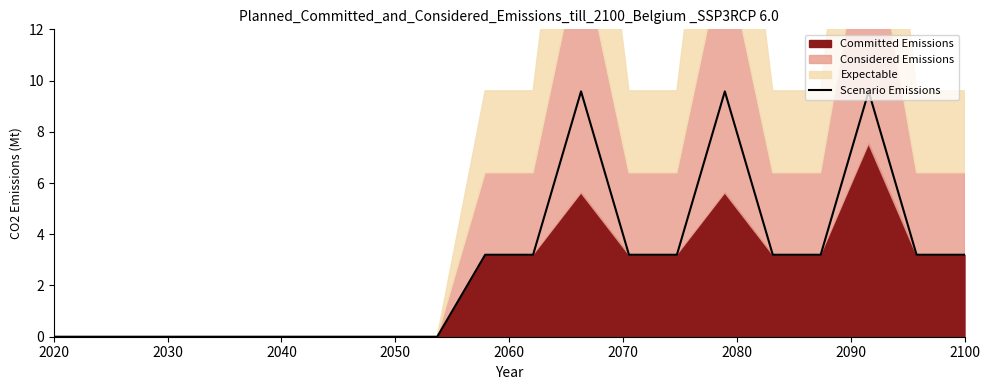

The value of Scenario Emissions at 2100 is 3.2. True or false?

True